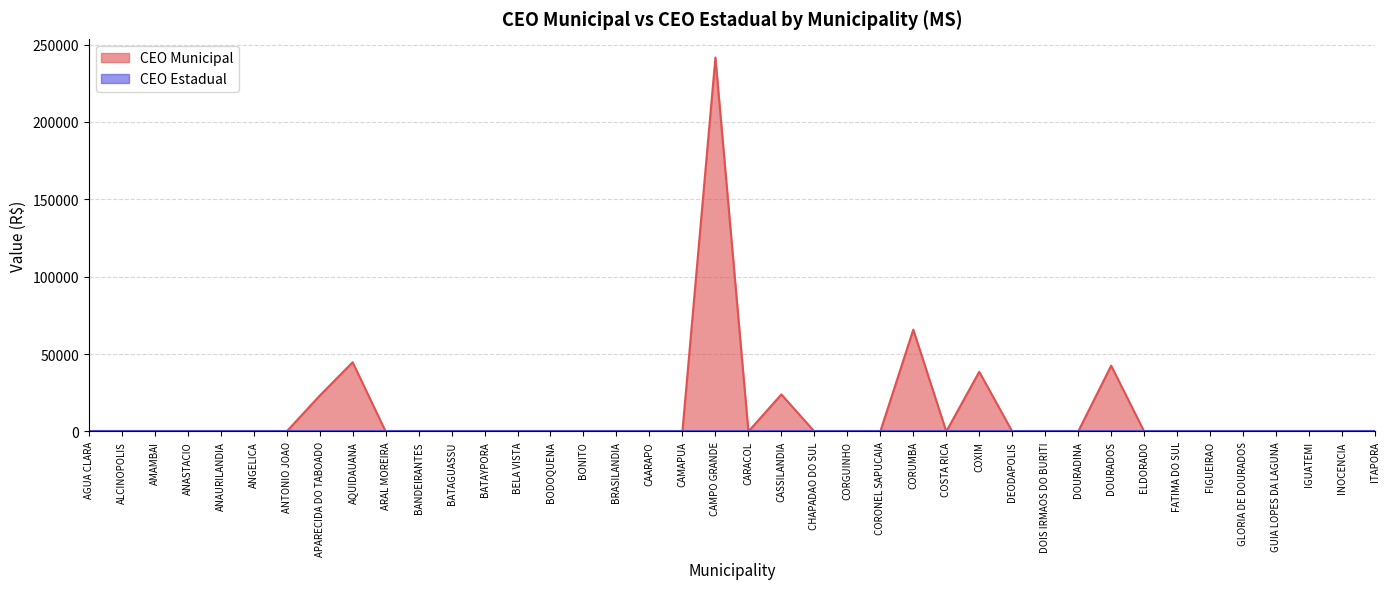

How many values exceed 0?

7